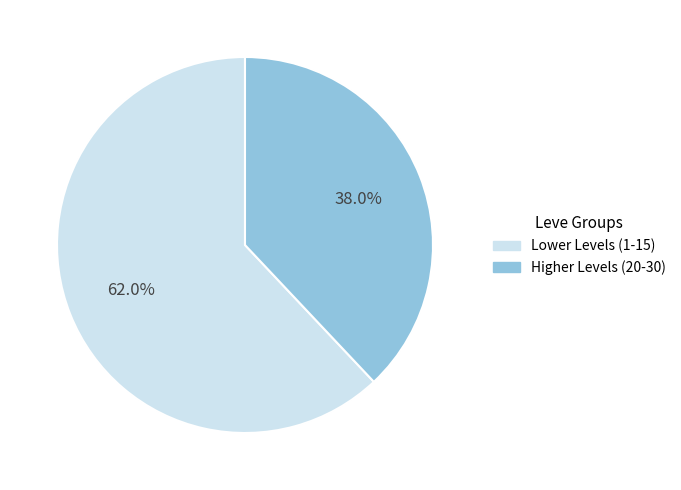

Is there any slice that represents more than half of the pie?

Yes